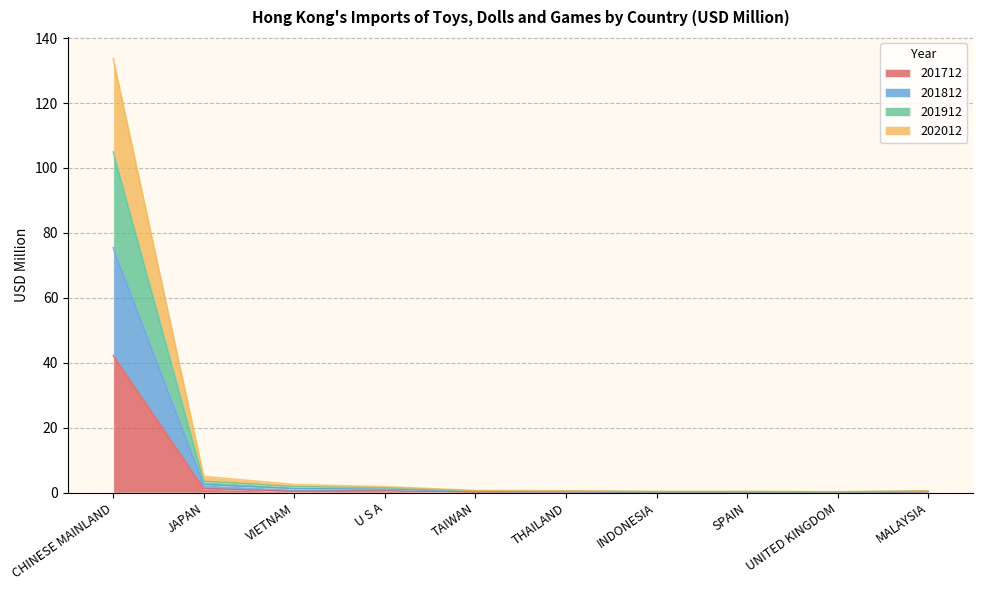

At which category is the sum across all series the highest?

CHINESE MAINLAND